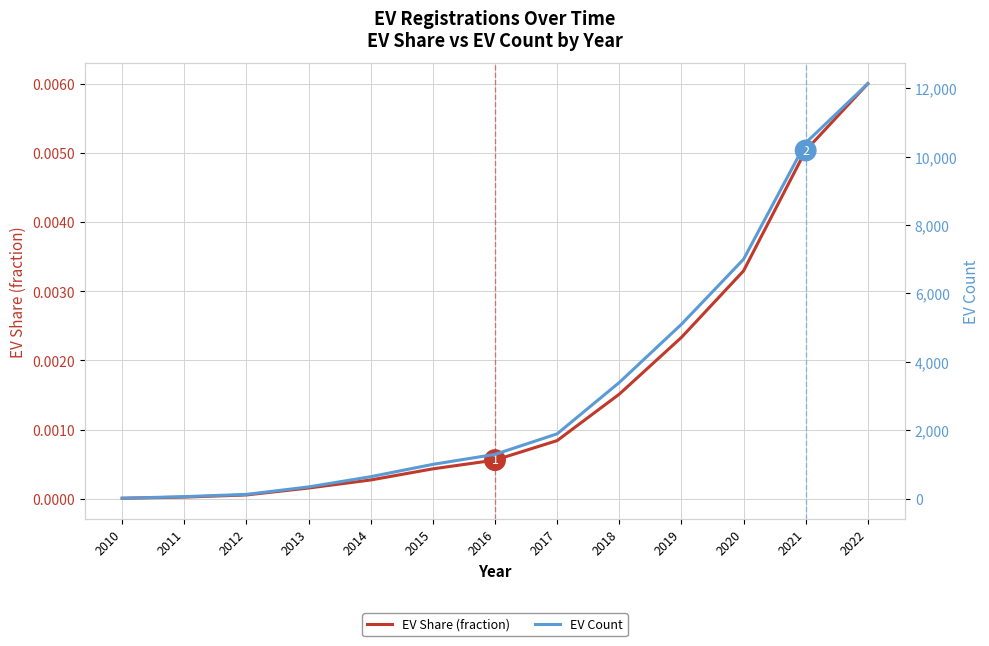

What are all the series names shown in the legend?

EV Share (fraction), EV Count